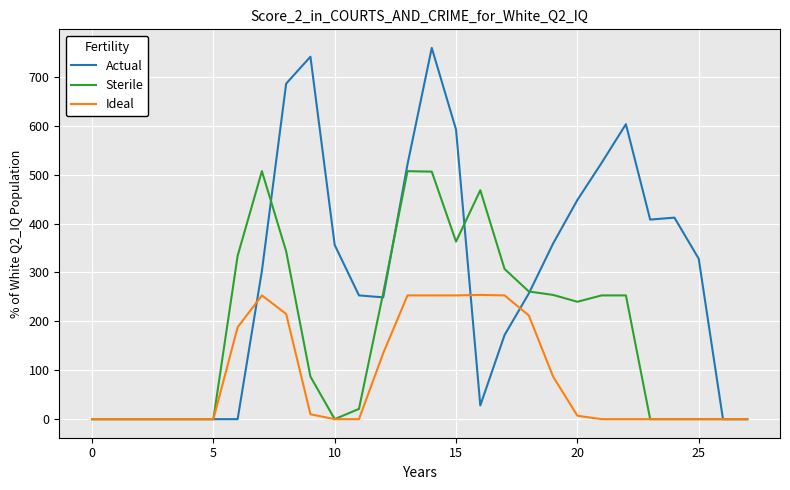

What is the highest value of the Ideal series?

254